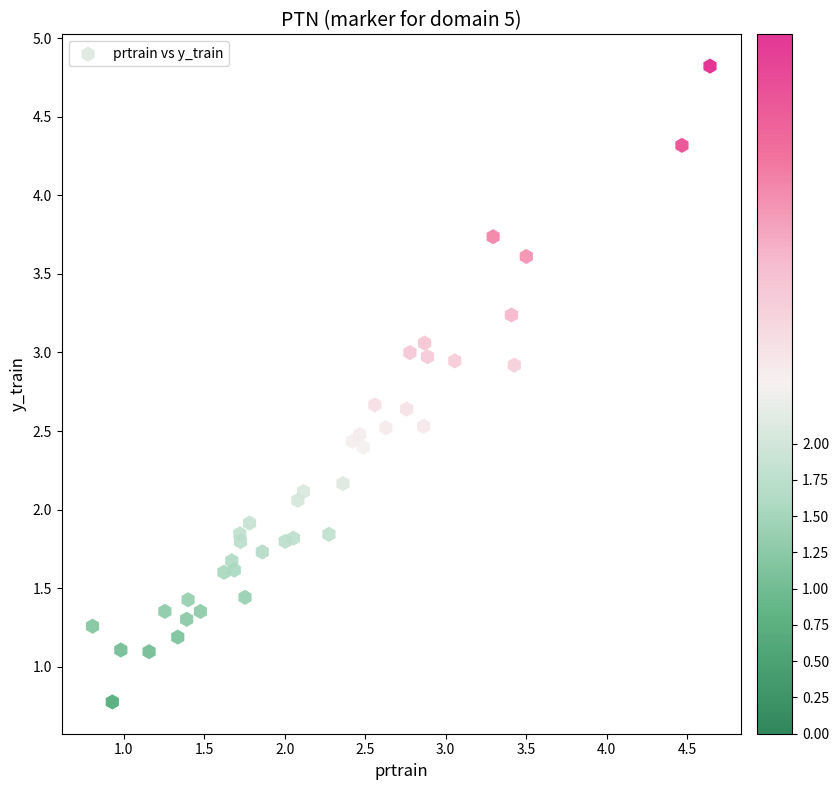

What is the range of Y values (max minus min)?

4.0